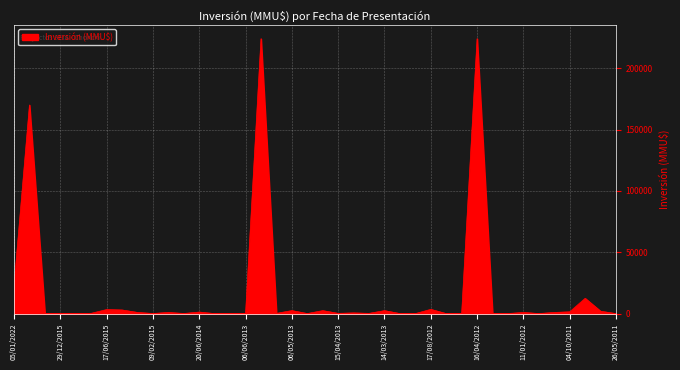

What is the greatest value displayed?

224000